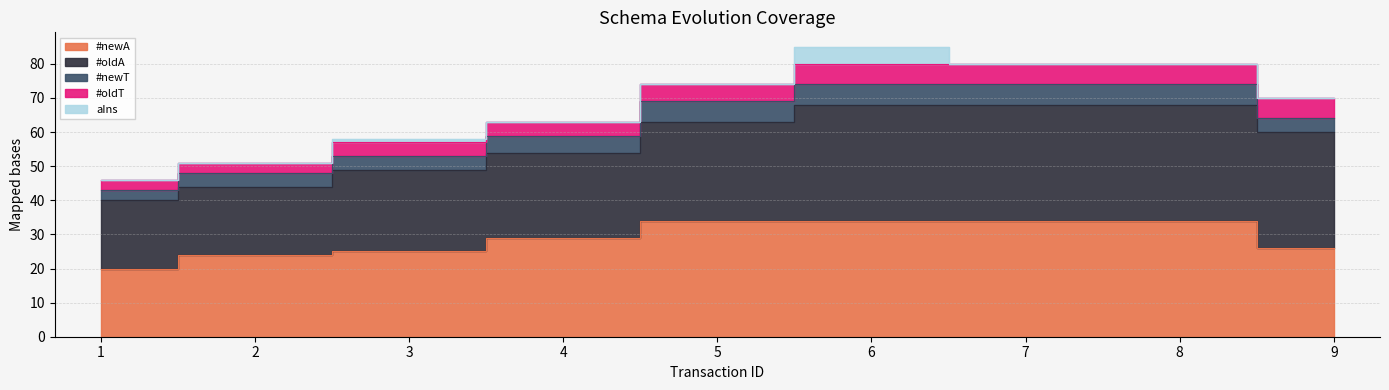

Rank the categories by aIns value from highest to lowest.

6, 3, 1, 2, 4, 5, 7, 8, 9